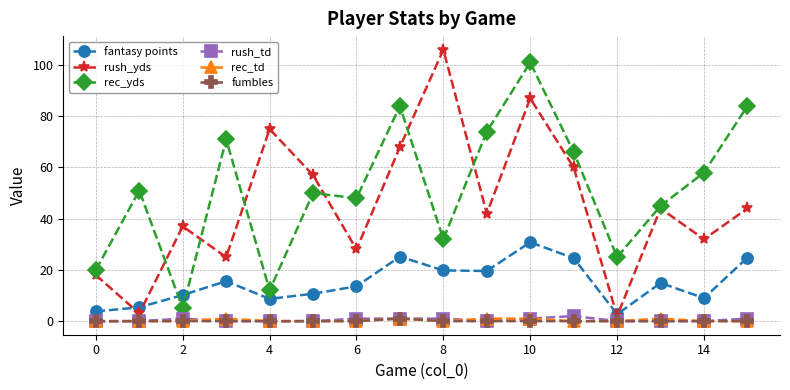

In rush_yds, how many points are higher than both neighbors (excluding endpoints)?

5